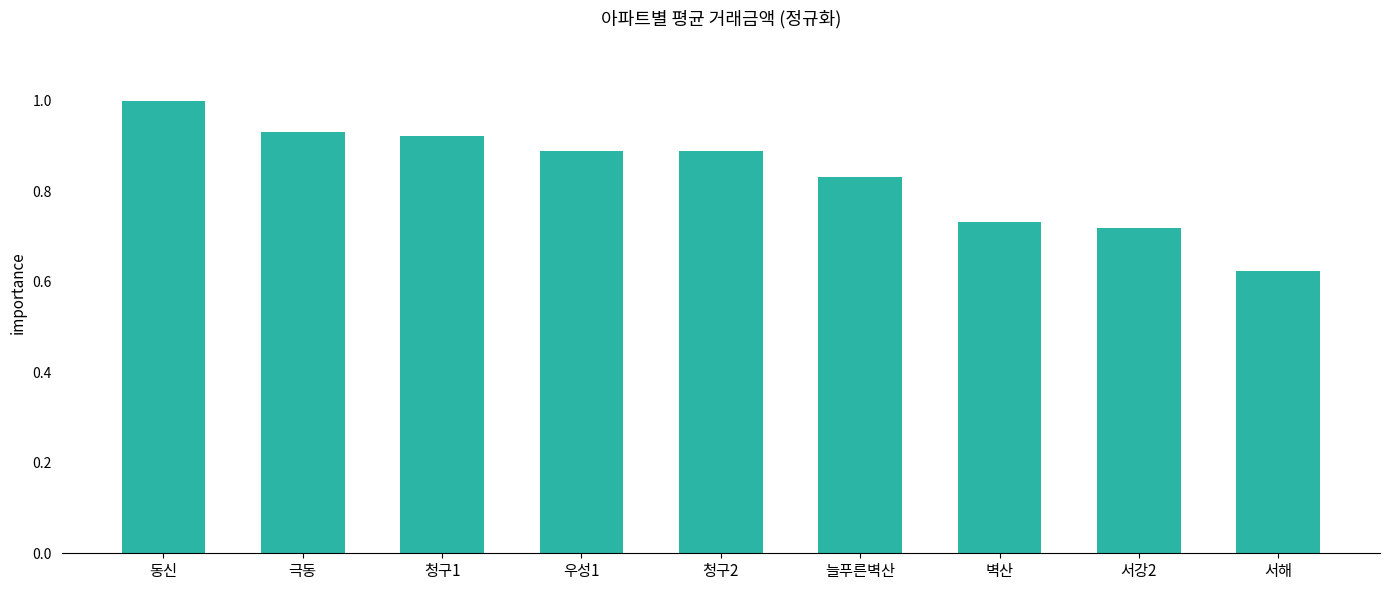

What is the maximum value shown in the chart?

1.0